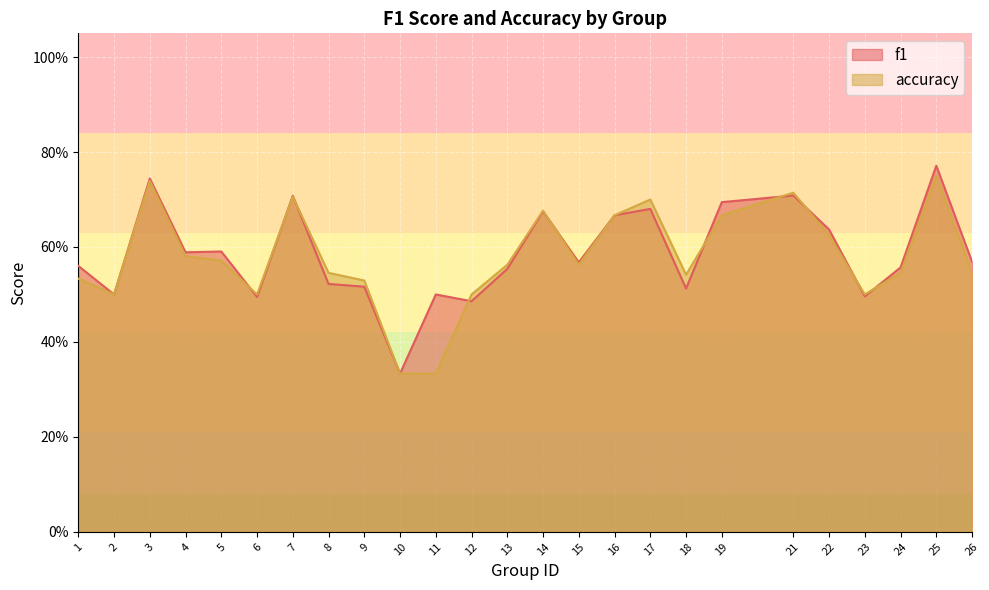

Which series has the largest total across all categories?

f1